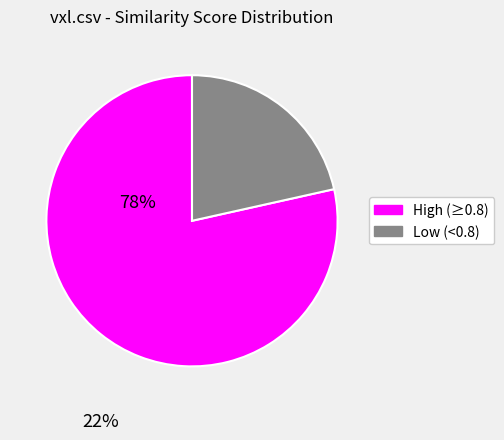

Count the number of slices in the pie.

2